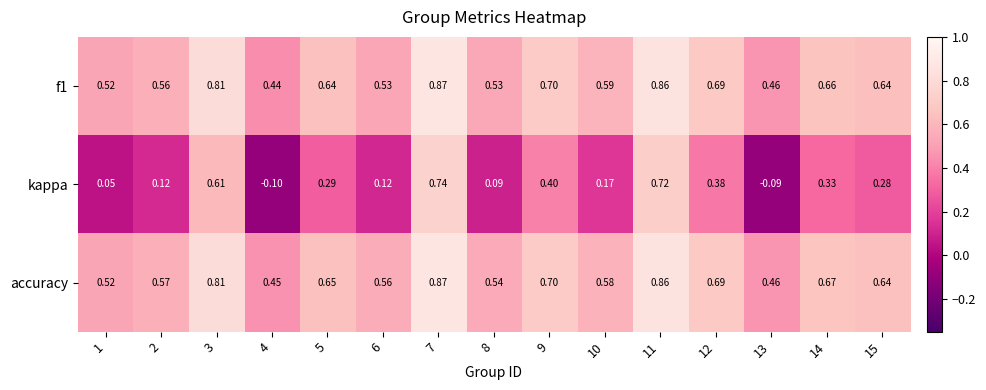

Which series has the largest total across all categories?

accuracy